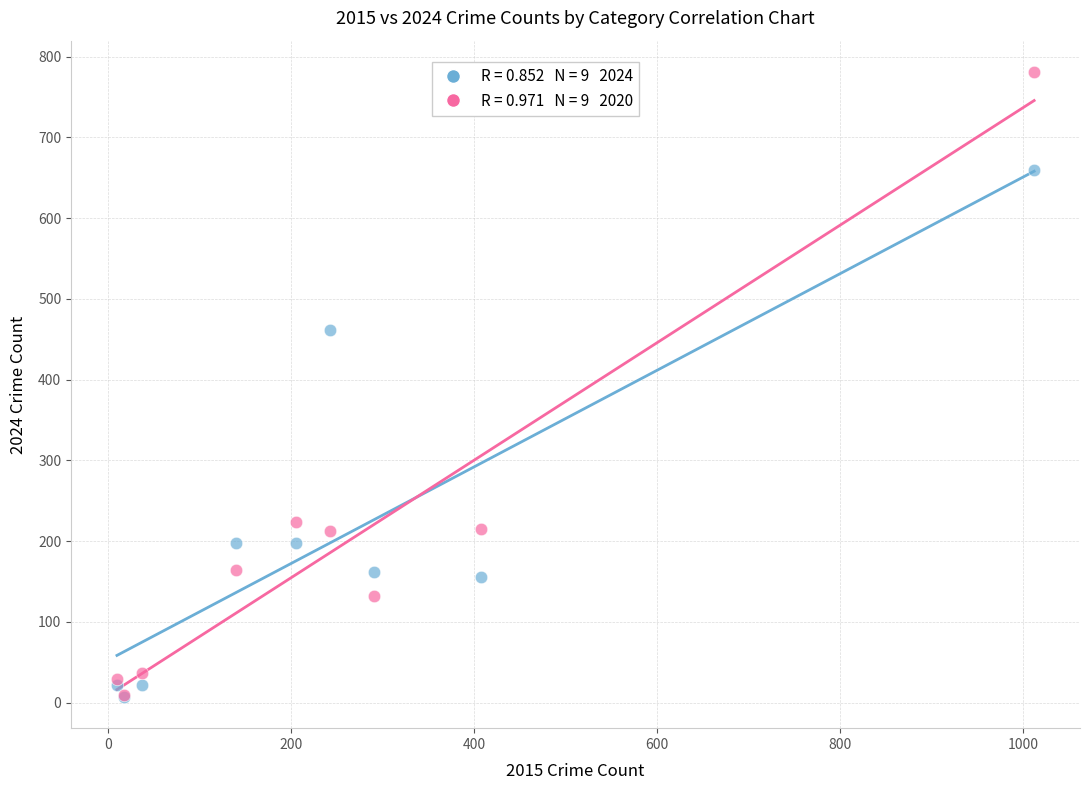

Across all series, what Y value is closest to 394?

462